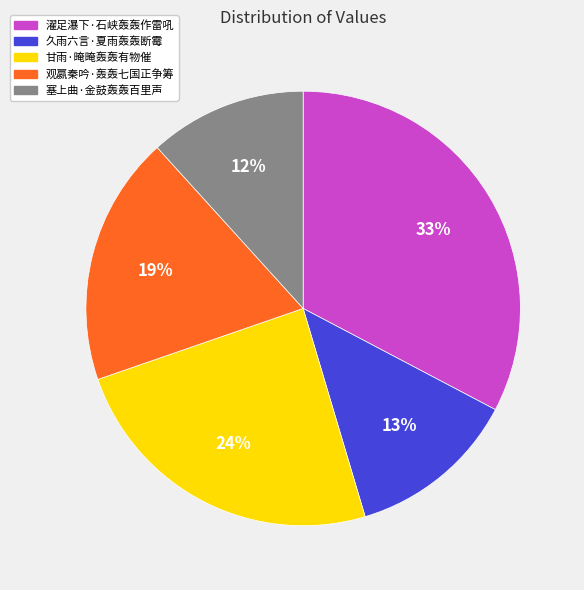

Is the sum of 甘雨·晻晻轰轰有物催 and 塞上曲·金鼓轰轰百里声 greater than half?

No